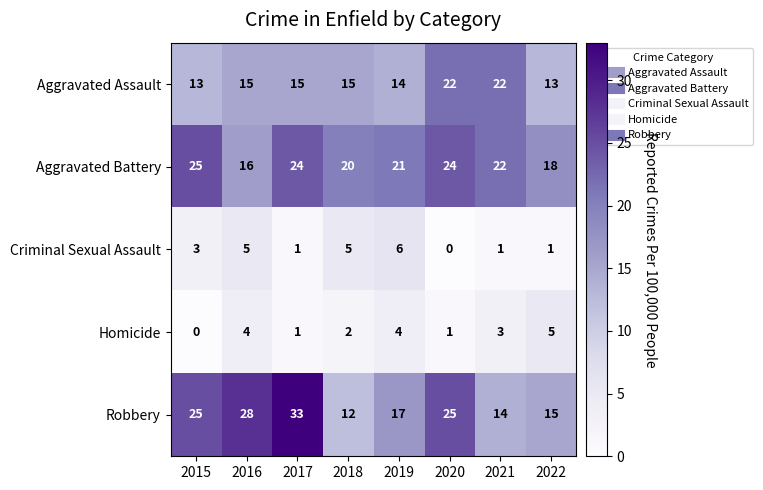

Which series has the widest spread of values?

Robbery